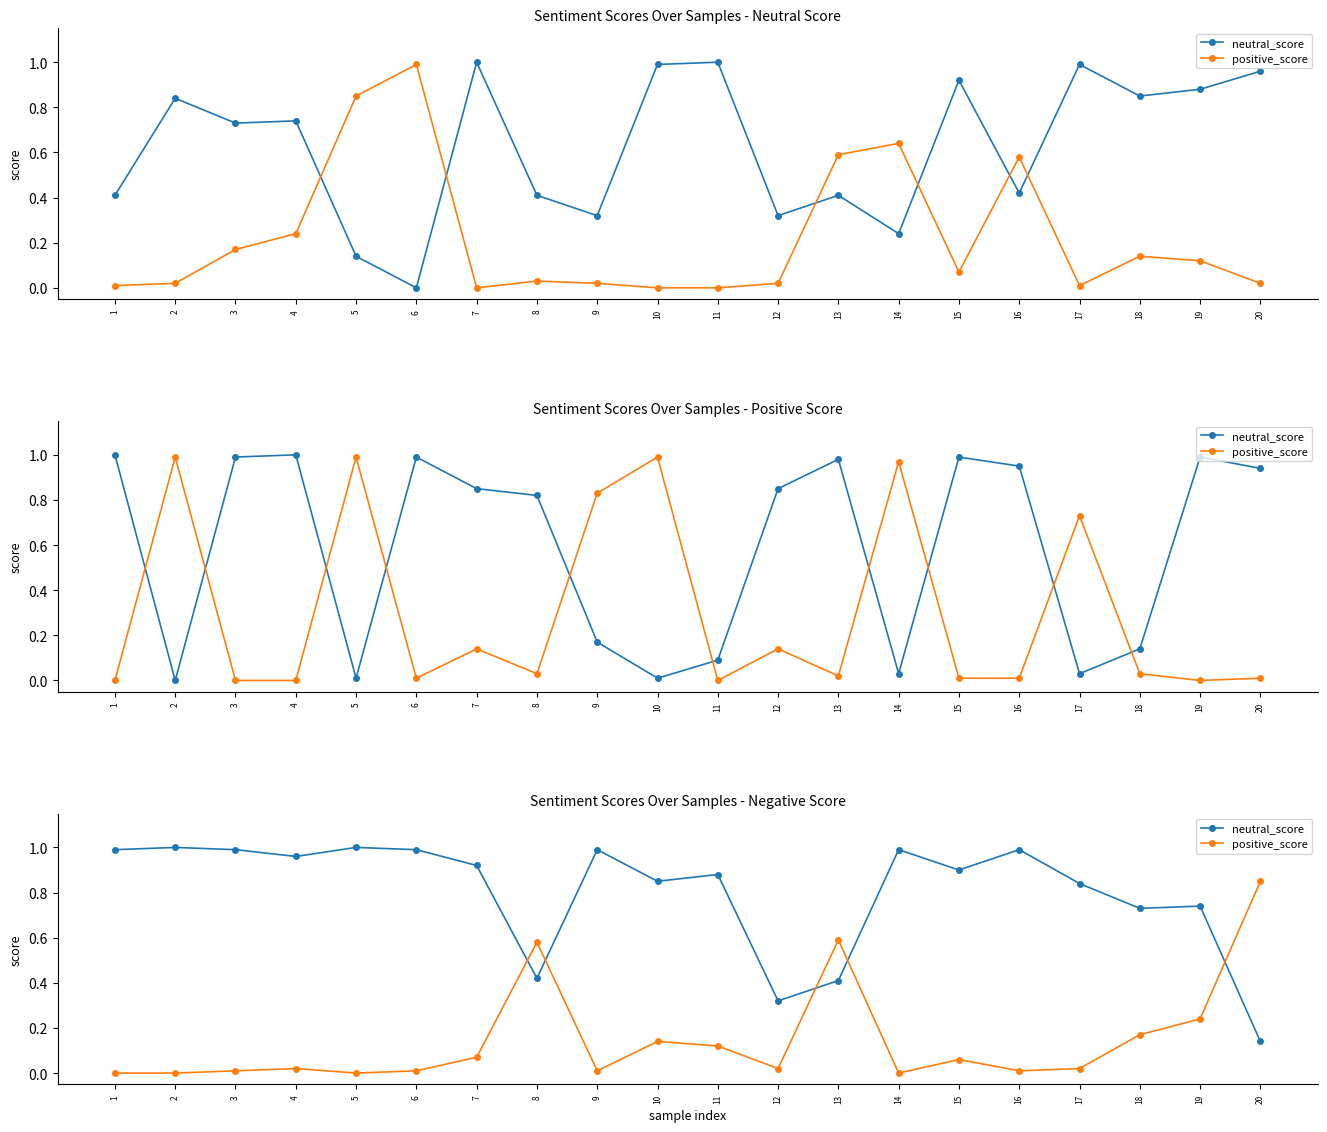

How many interior local valleys does the positive_score series have?

5